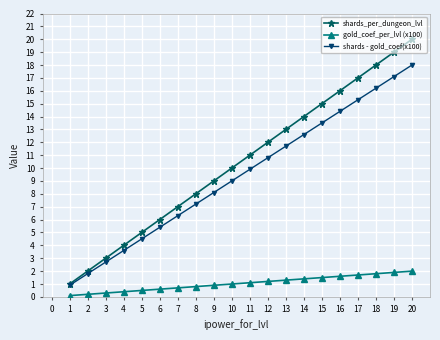

What is the sum of all shards - gold_coef(x100) values?

189.0